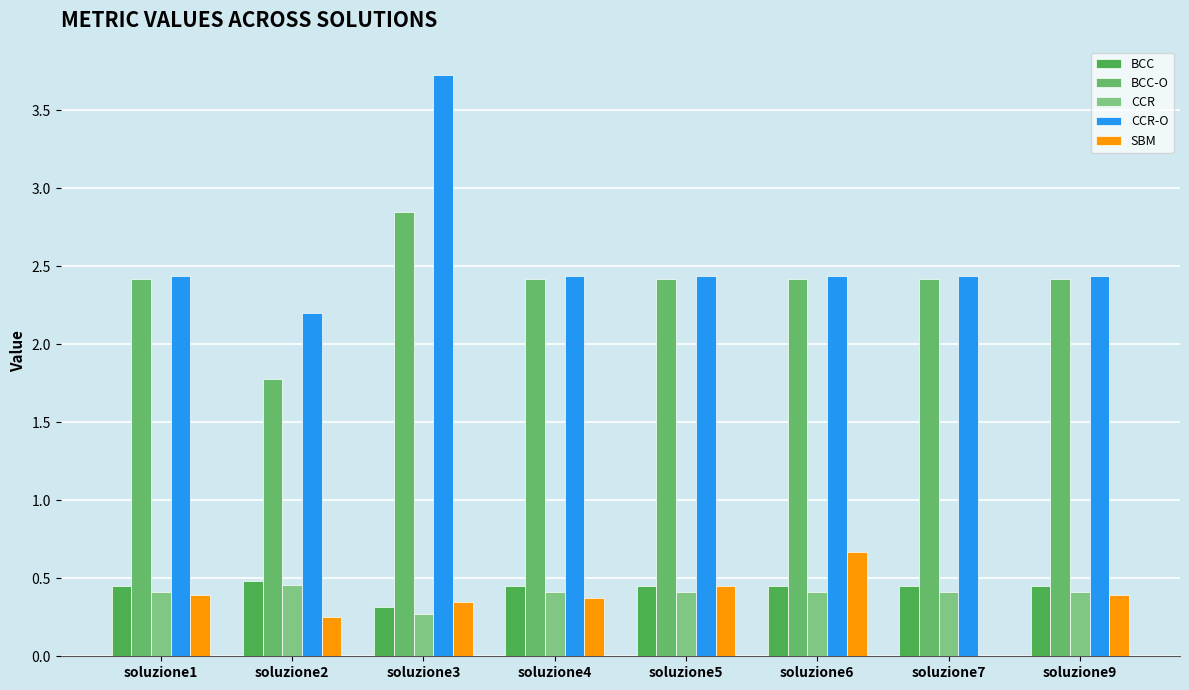

How many groups of bars are there?

8